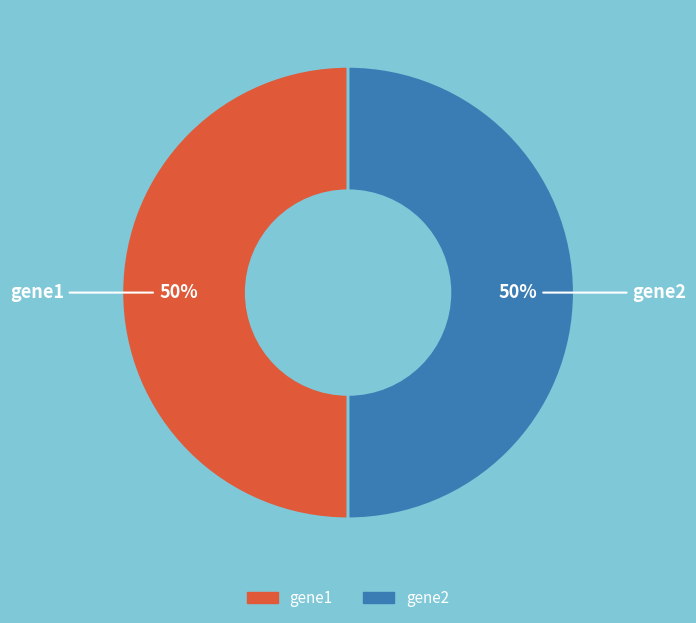

How many segments does this pie chart have?

2